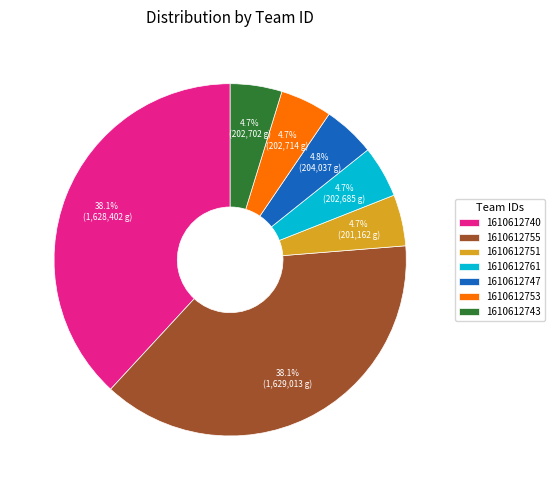

To the nearest percent, what is the average slice percentage?

14%